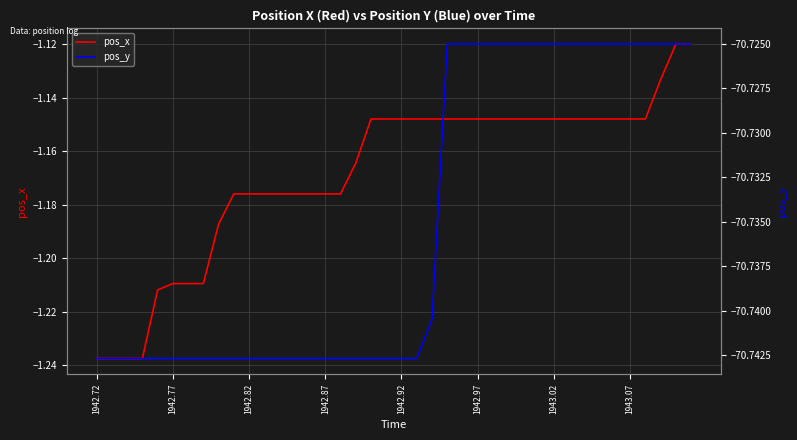

Which series has the widest spread of values?

pos_x